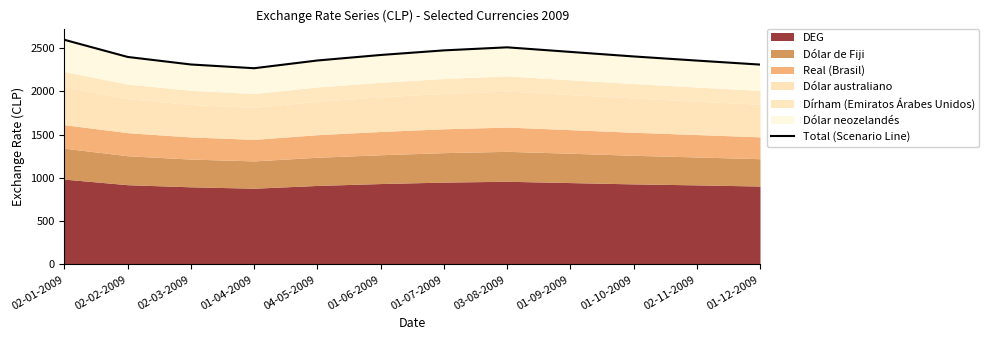

List the labels in order of value, smallest first.

01-04-2009, 01-12-2009, 02-03-2009, 02-11-2009, 04-05-2009, 02-02-2009, 01-10-2009, 01-06-2009, 01-09-2009, 01-07-2009, 03-08-2009, 02-01-2009